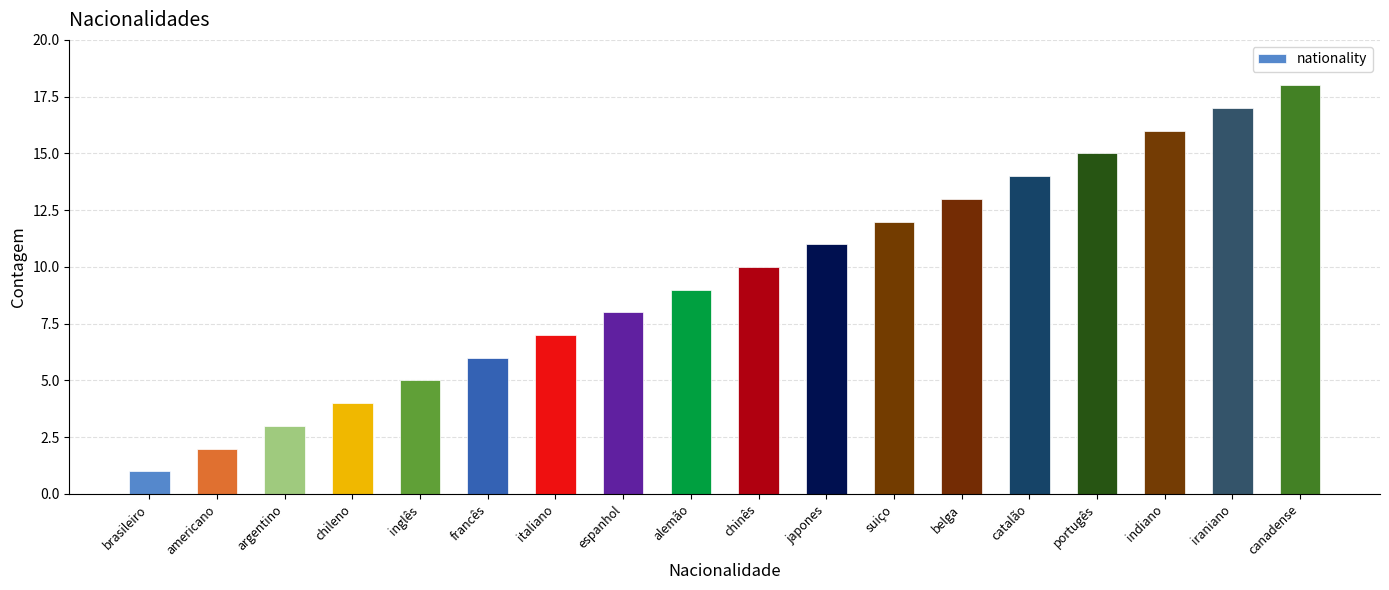

Read the value at francês.

6